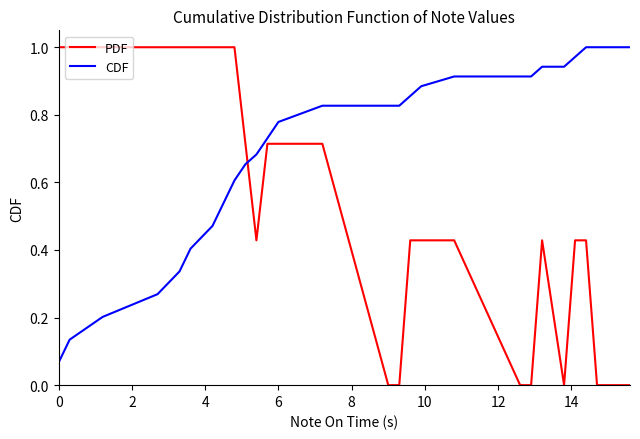

Rank the series by their average value, from highest to lowest.

CDF, PDF